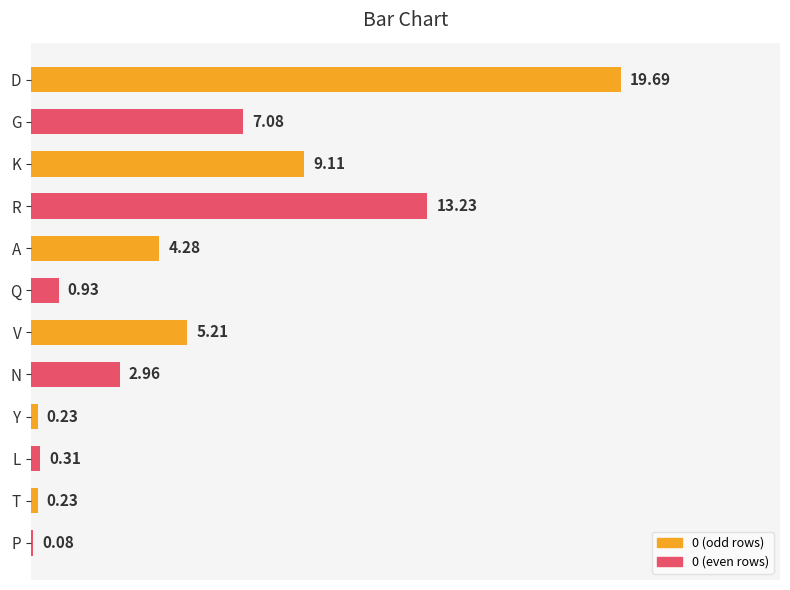

Which label corresponds to the smallest value in the chart?

P